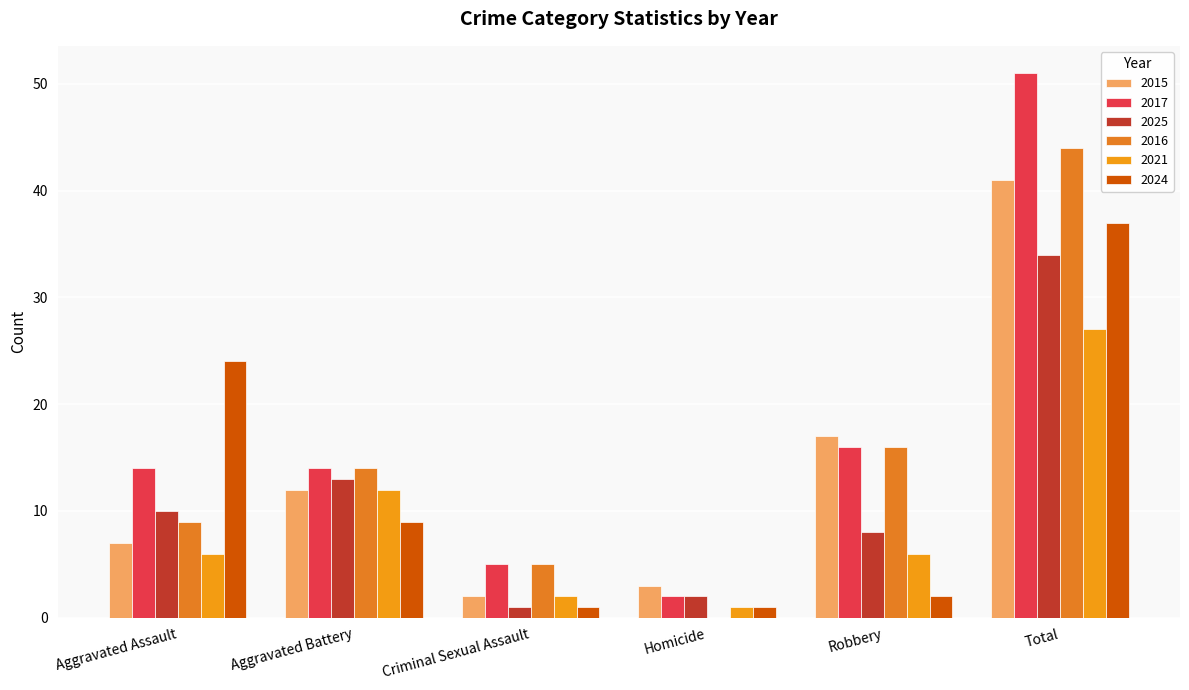

How many categories are shown in the chart?

6